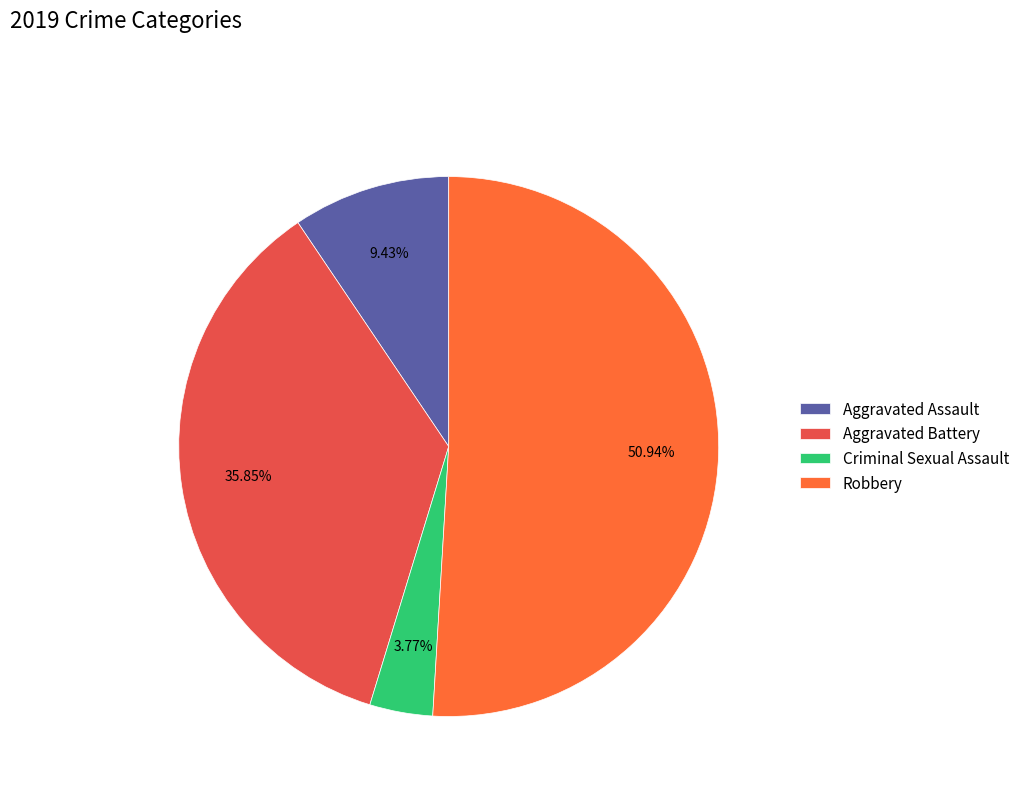

True or false: Aggravated Battery accounts for 36% of the total.

True